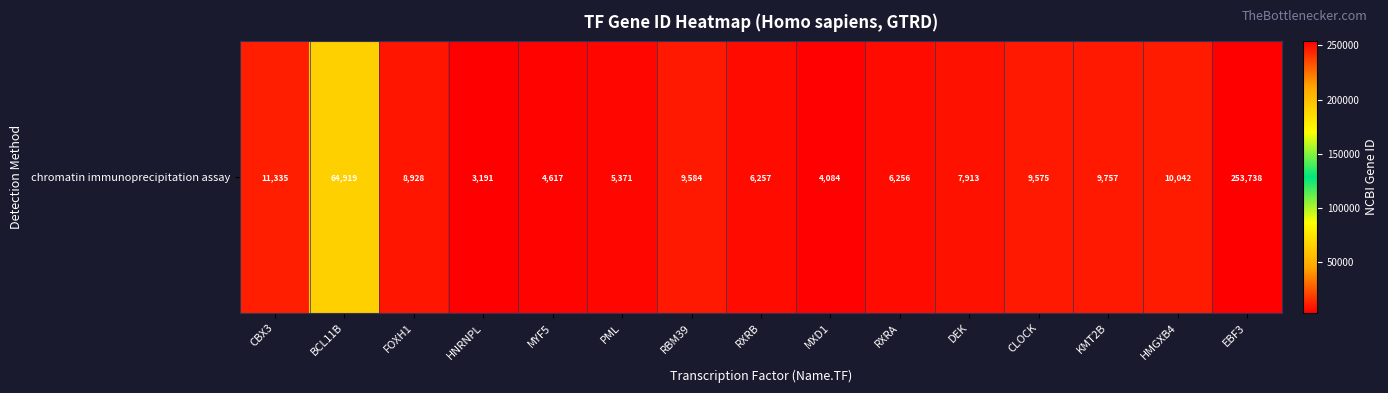

The value at BCL11B is 94027. True or false?

False